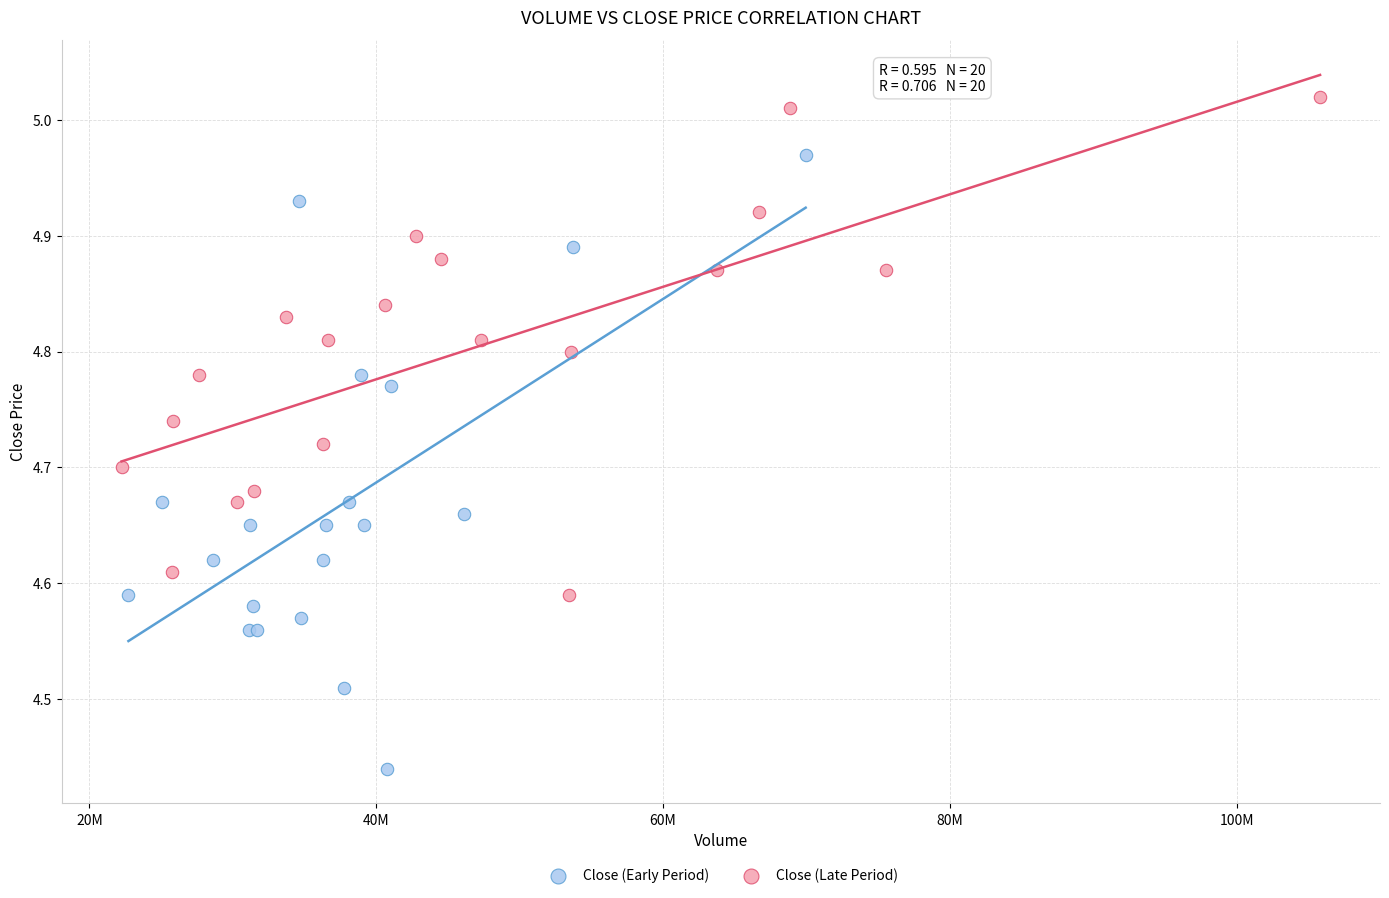

Which series contains the highest Y value?

Close (Late Period)